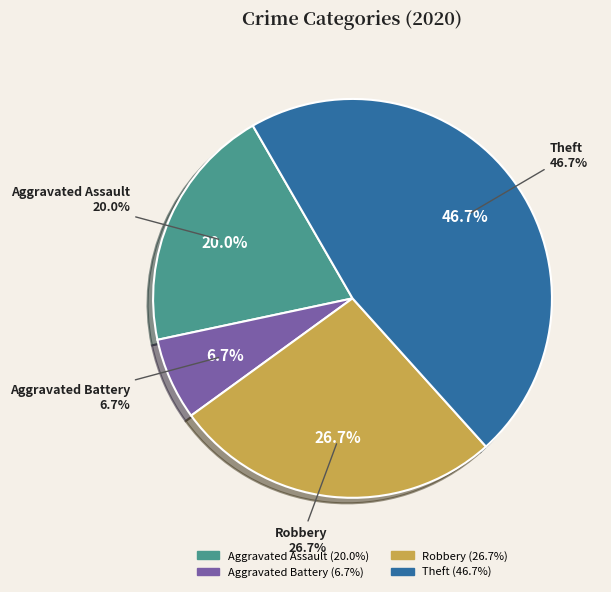

To the nearest percent, what portion does Aggravated Battery represent?

7%